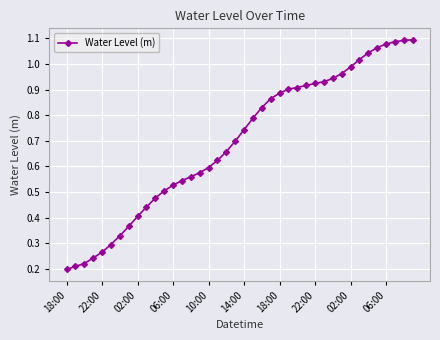

Rank the categories by value from highest to lowest.

39, 38, 37, 36, 35, 34, 33, 32, 31, 30, 29, 28, 27, 26, 25, 24, 23, 22, 21, 20, 19, 18, 17, 16, 15, 14, 13, 12, 11, 10, 06:00, 02:00, 22:00, 18:00, 14:00, 10:00, 06:00, 02:00, 22:00, 18:00